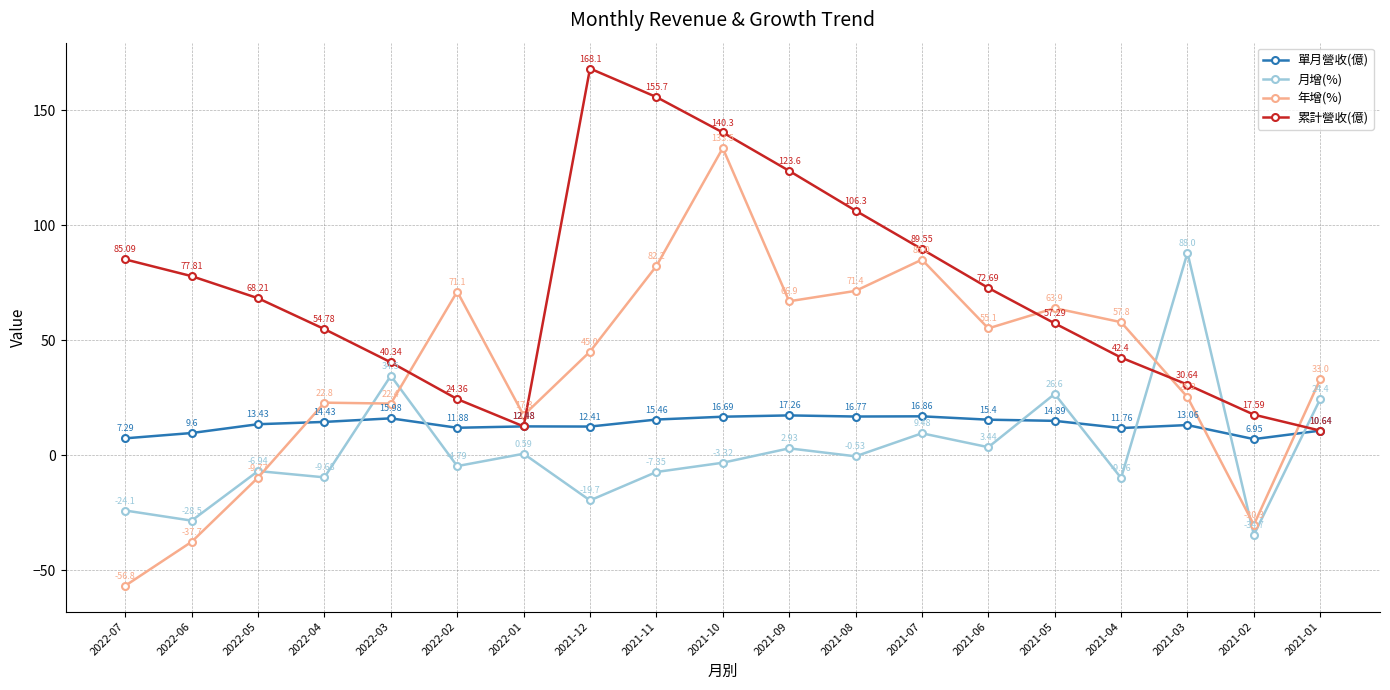

Between which two adjacent categories do 單月營收(億) and 年增(%) first intersect?

2022-05 and 2022-04